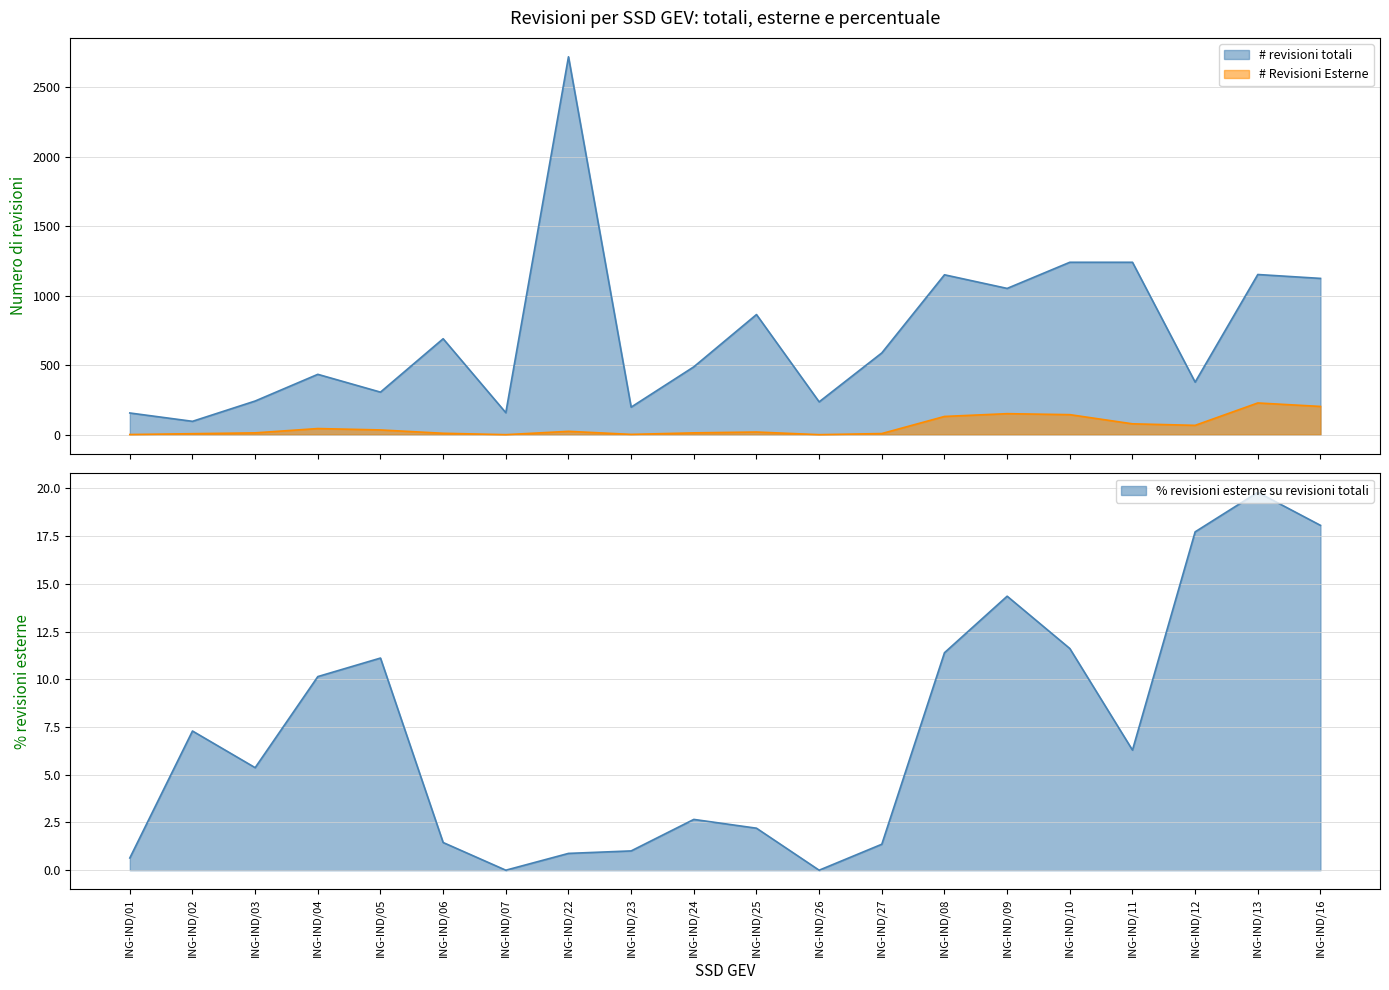

Is the value of # Revisioni Esterne at ING-IND/13 greater than the value of % revisioni esterne su revisioni totali at ING-IND/09?

Yes